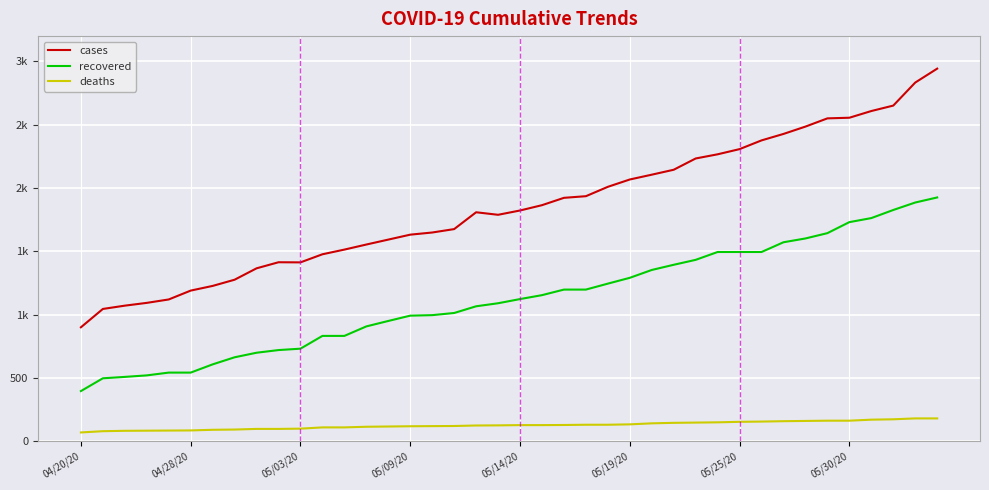

What is the difference between the maximum and second lowest values in the cases series?

1899